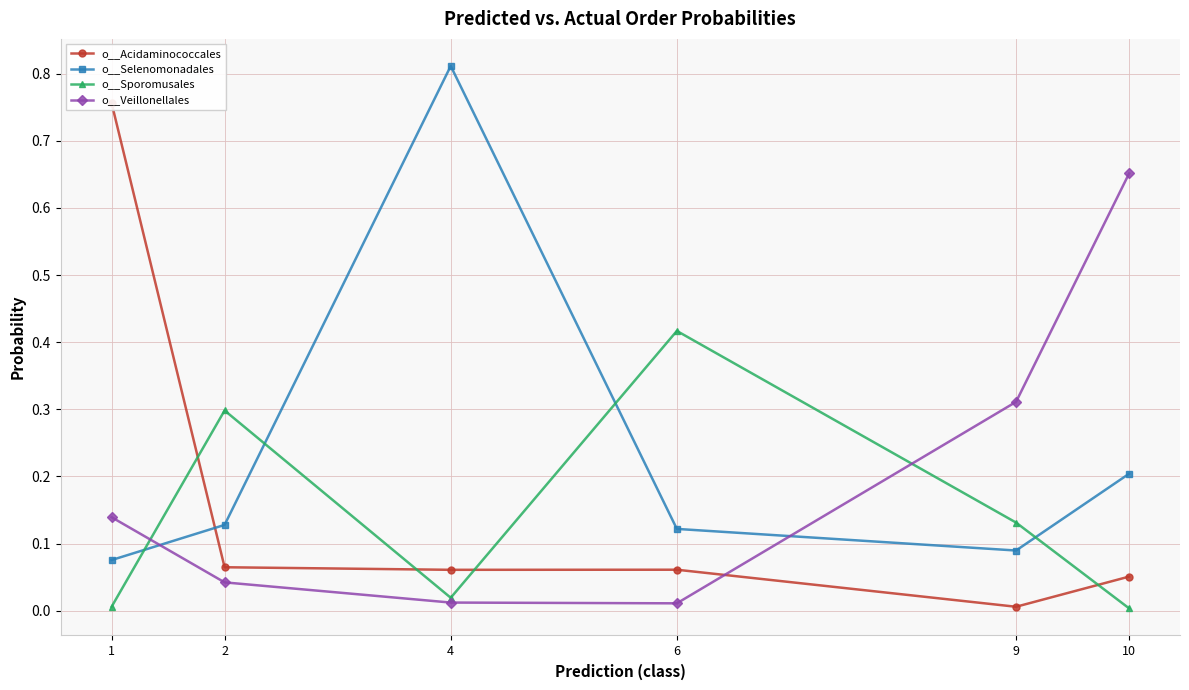

At which label is o__Veillonellales closest to 0?

6